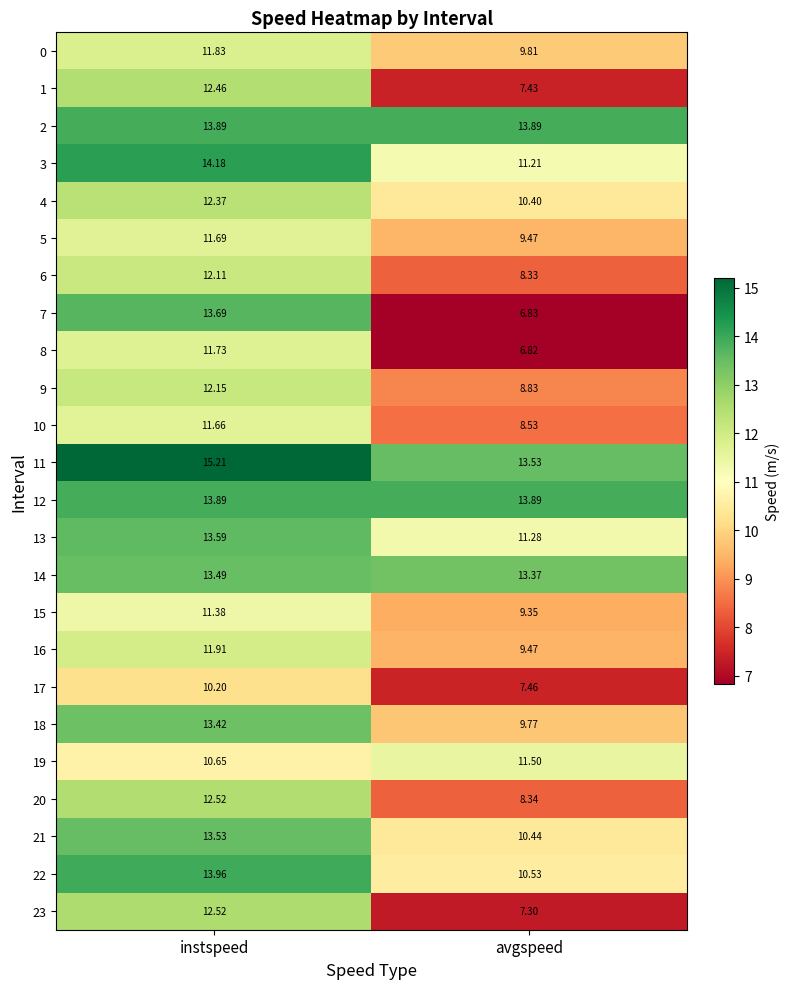

Where does the 9 series first go above 12?

instspeed